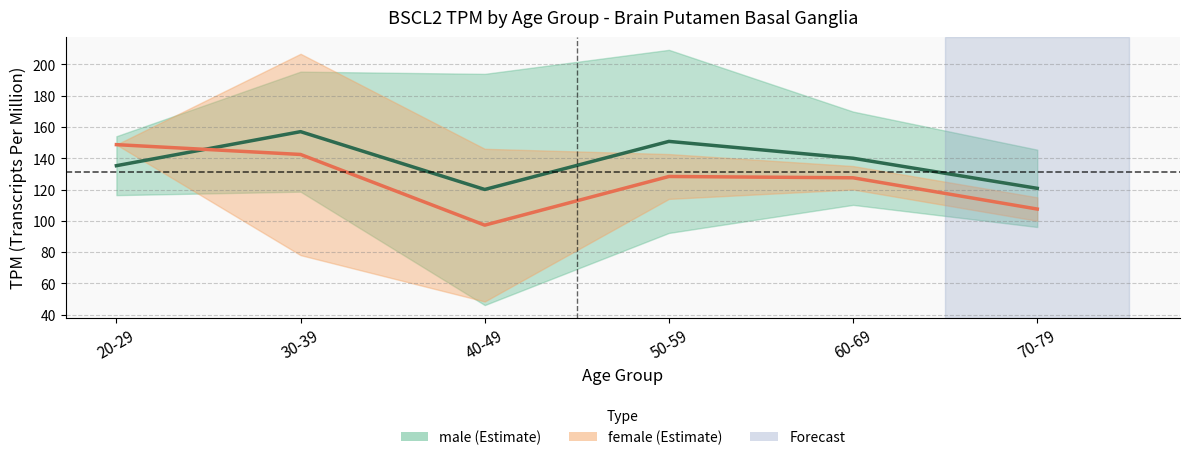

Rank the series by their average value, from highest to lowest.

male mean, female mean